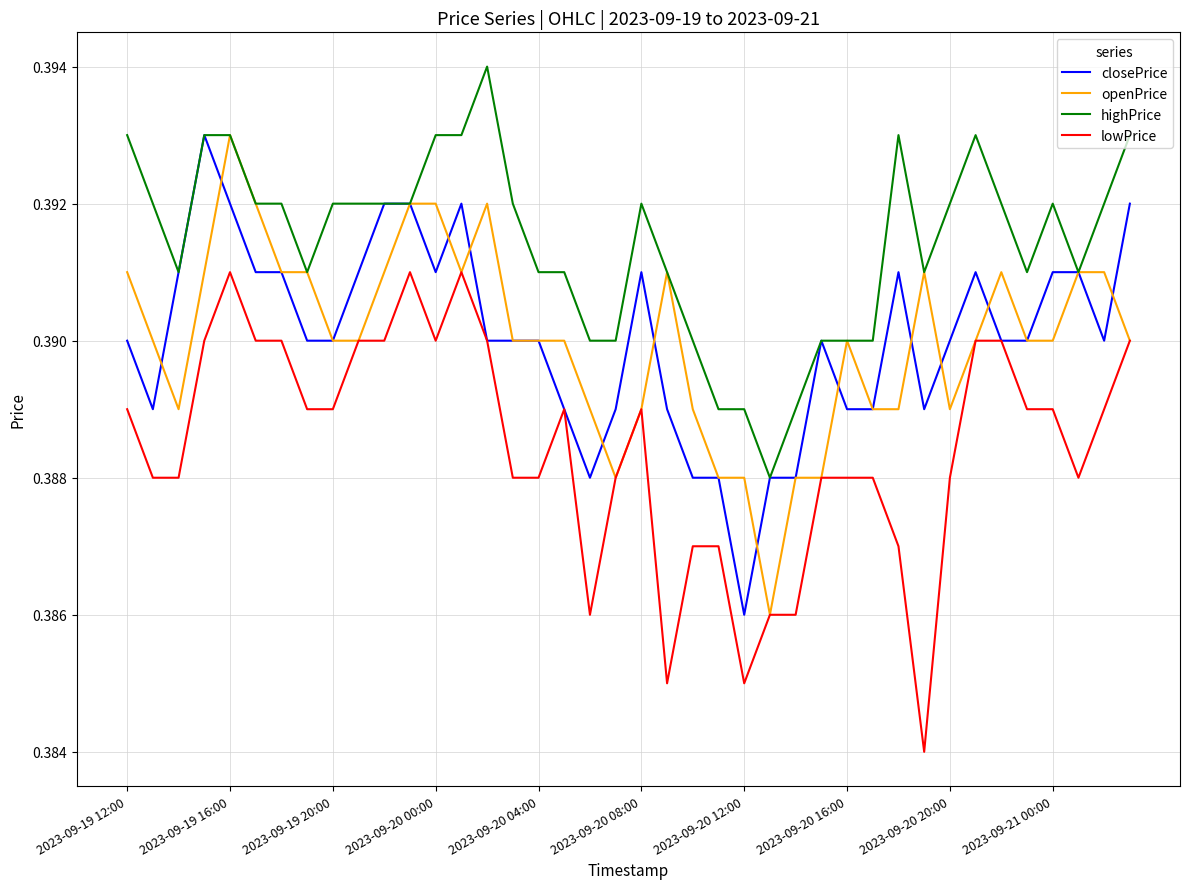

Which series has the largest total across all categories?

highPrice